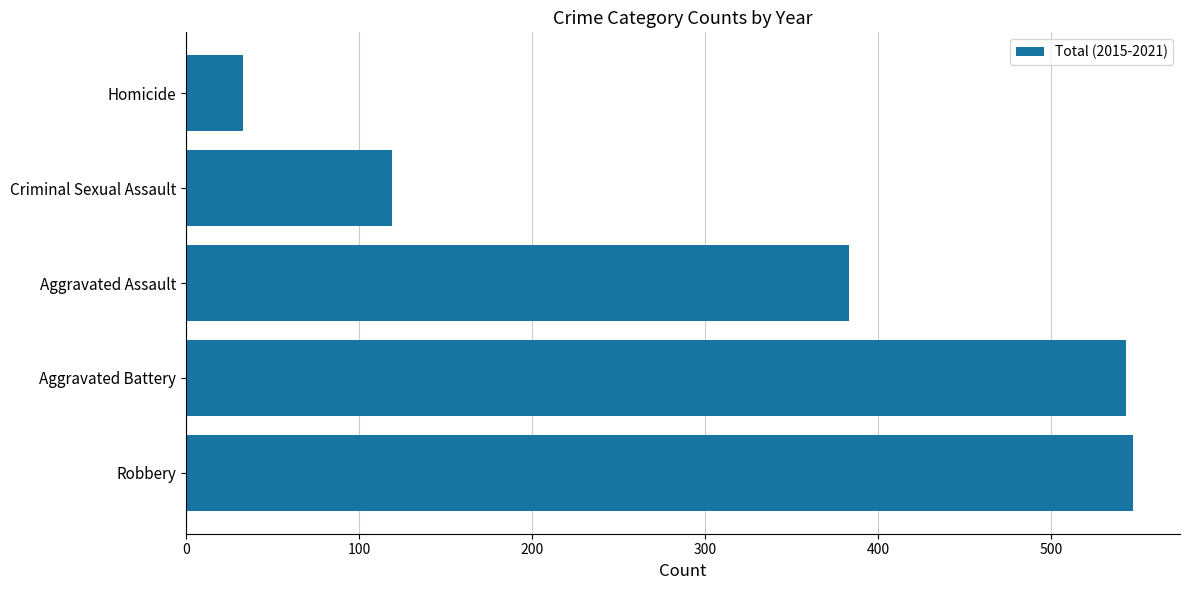

Reading top to bottom, transcribe all the data shown in this chart.

33	119	383	543	547